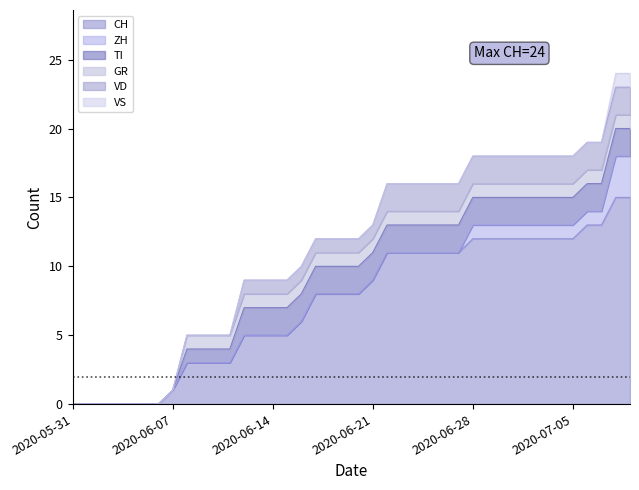

How many intersections are there between ZH and TI?

1